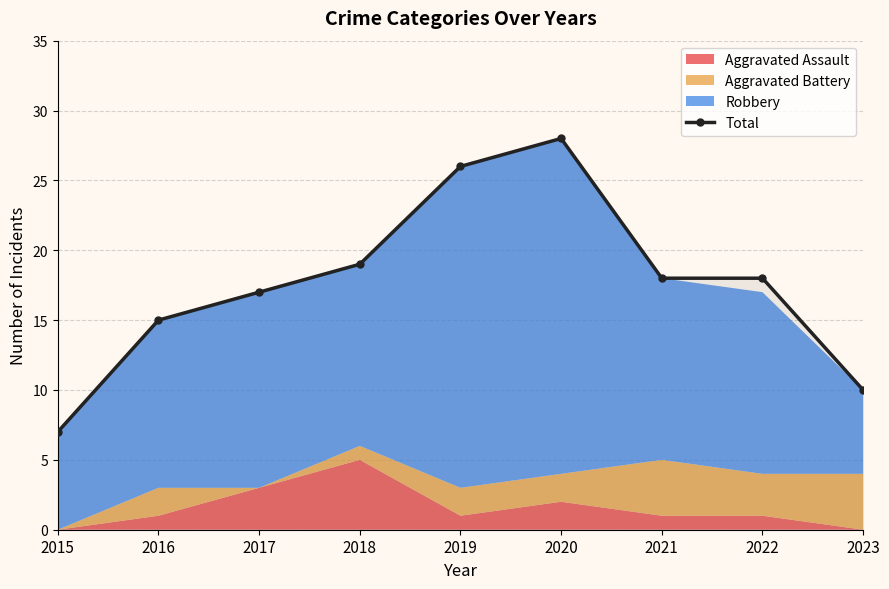

Which has a higher value, 2019 or 2021?

2019